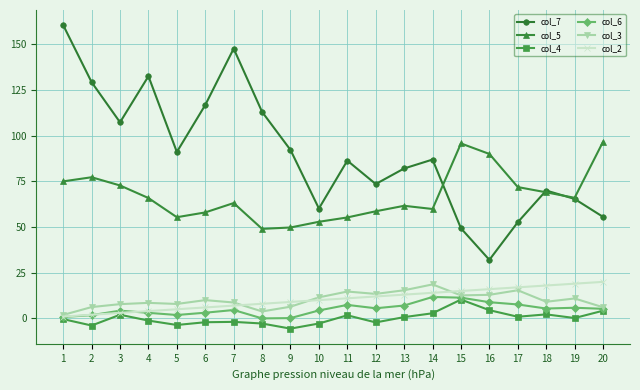

What is the spread (max minus min) of values at 20?

92.4